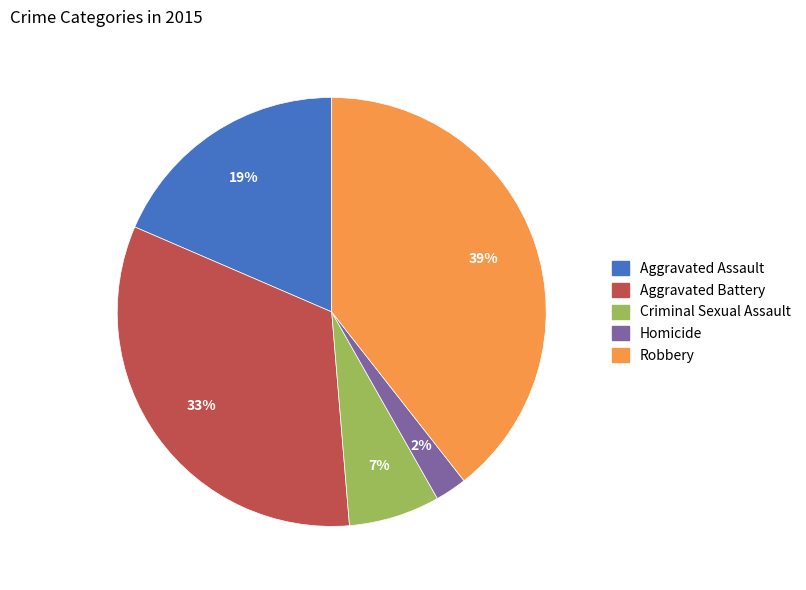

Which has a higher value, Aggravated Assault or Robbery?

Robbery